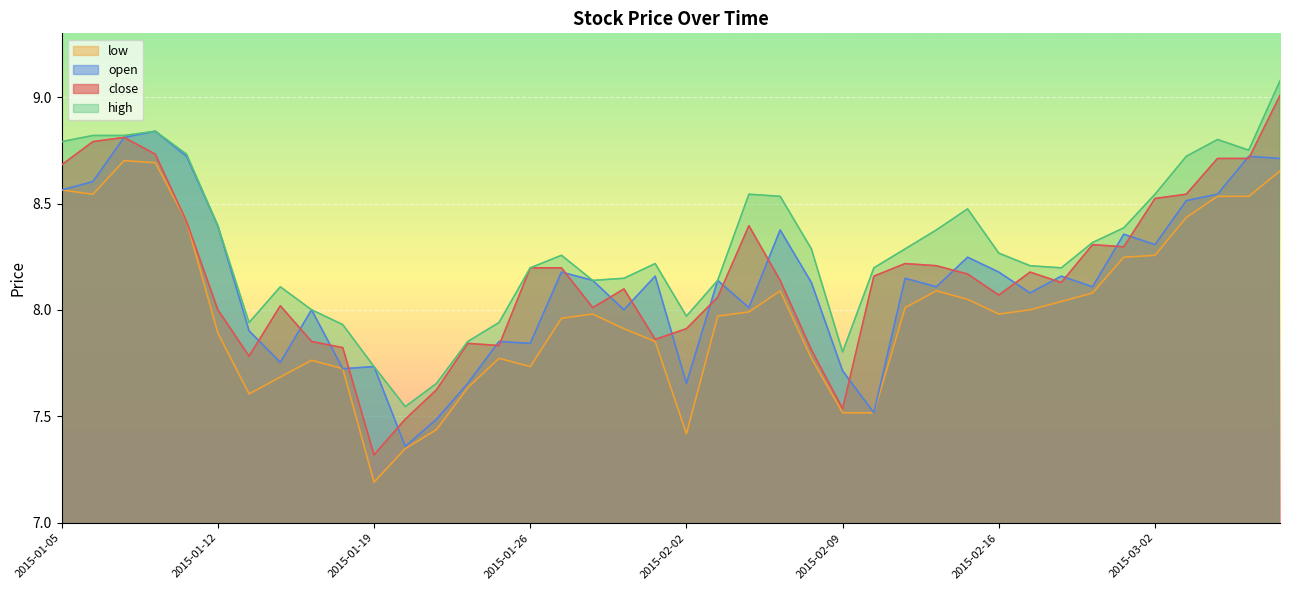

What is the maximum value shown in the chart?

9.1